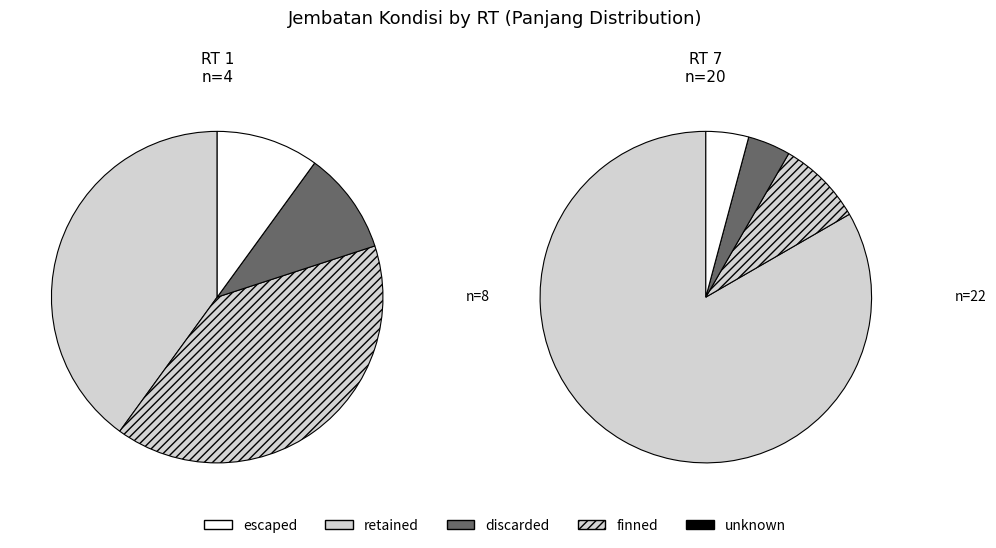

To the nearest percent, what is the difference between the RT 1 and RT 7 slice percentages?

67%